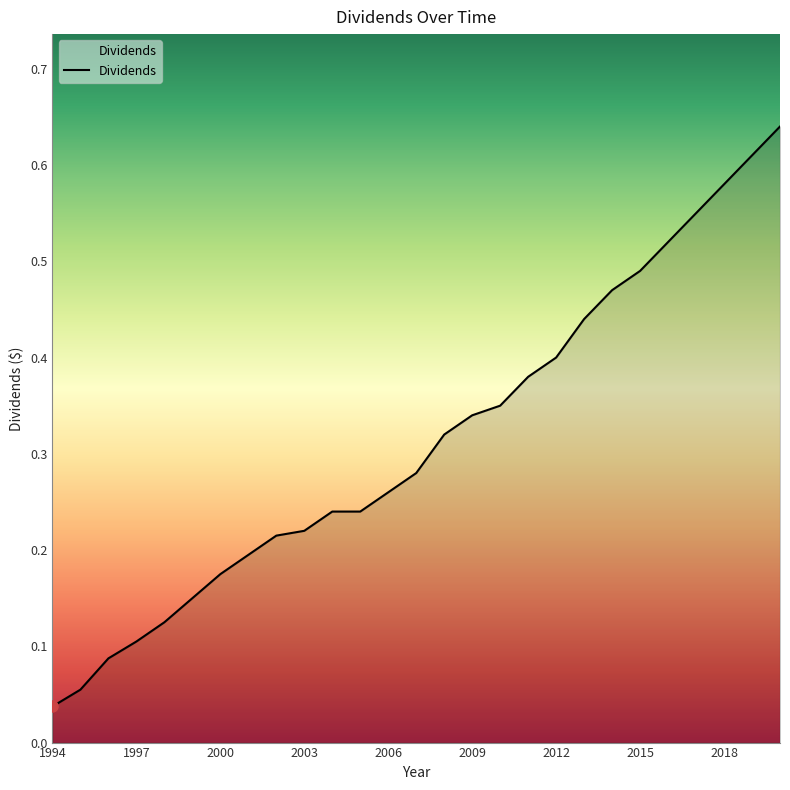

List the labels in order of value, largest first.

2020, 2019, 2018, 2017, 2016, 2015, 2014, 2013, 2012, 2011, 2010, 2009, 2008, 2007, 2006, 2004, 2005, 2003, 2002, 2001, 2000, 1999, 1998, 1997, 1996, 1995, 1994